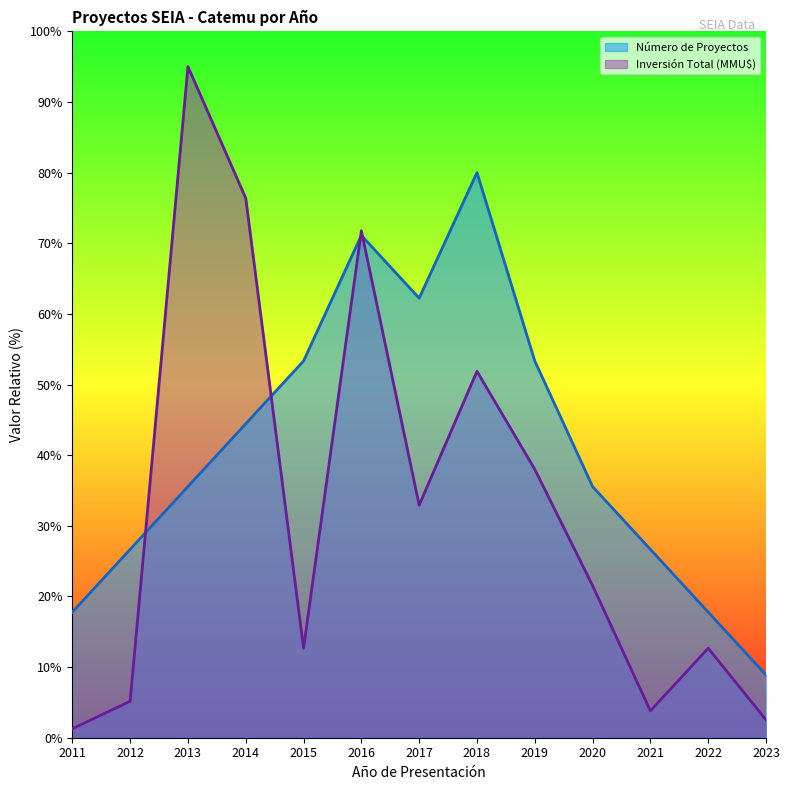

At which label does Inversión Total (MMU$) reach its peak?

2013